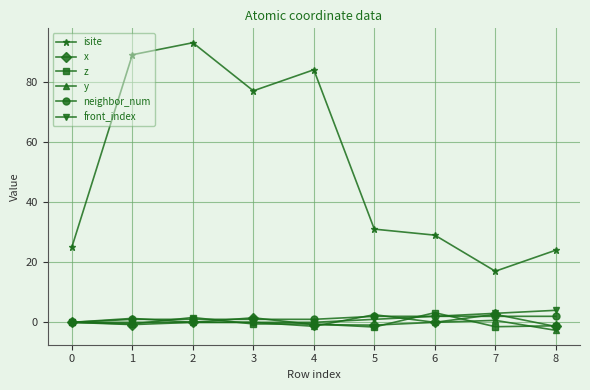

What is the value of the z point at the 6th from the left?

-1.6